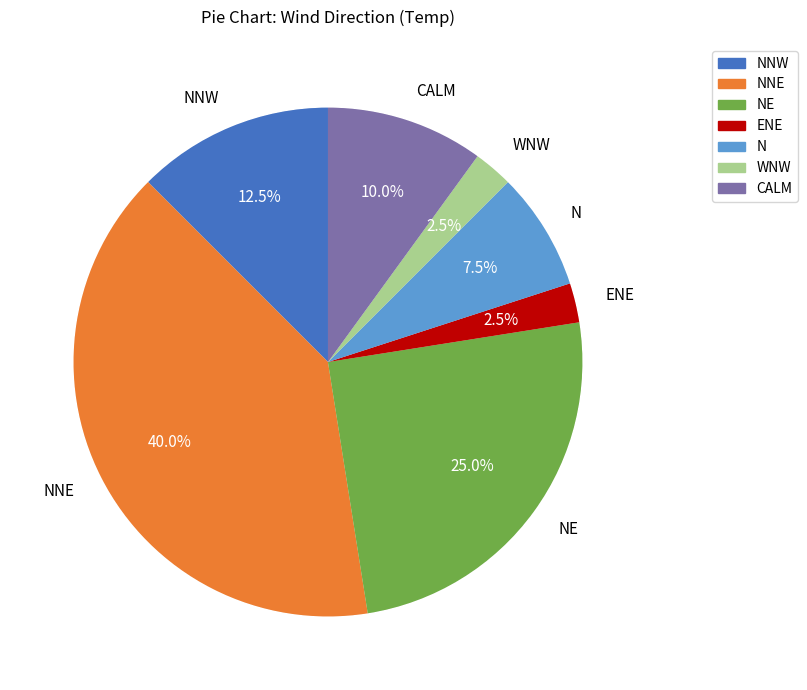

Count the number of slices in the pie.

7